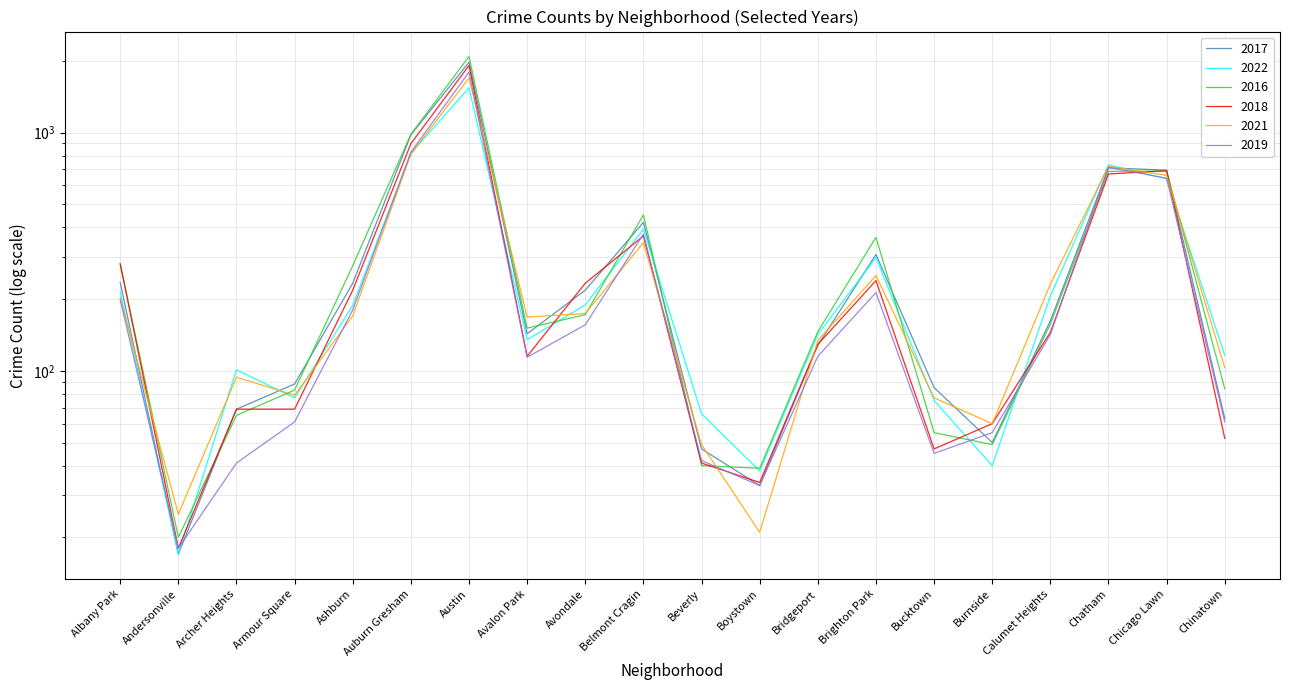

How many interior local peaks does the 2016 series have?

4